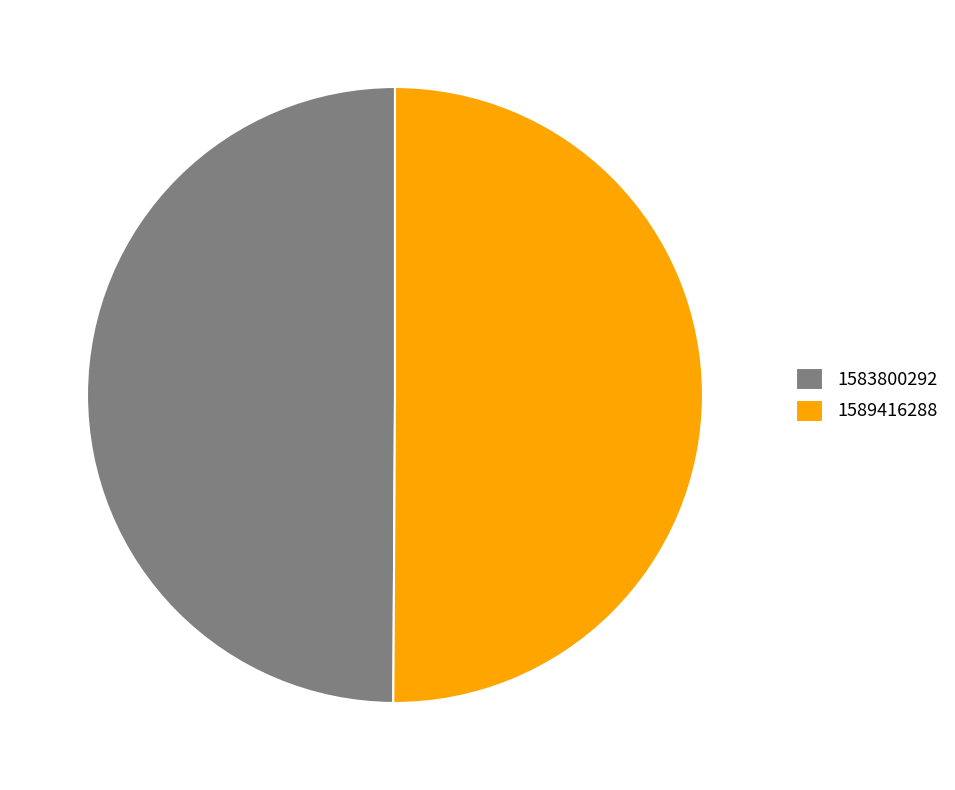

Approximately how many times larger is the value at 1589416288 compared to 1583800292?

1.0